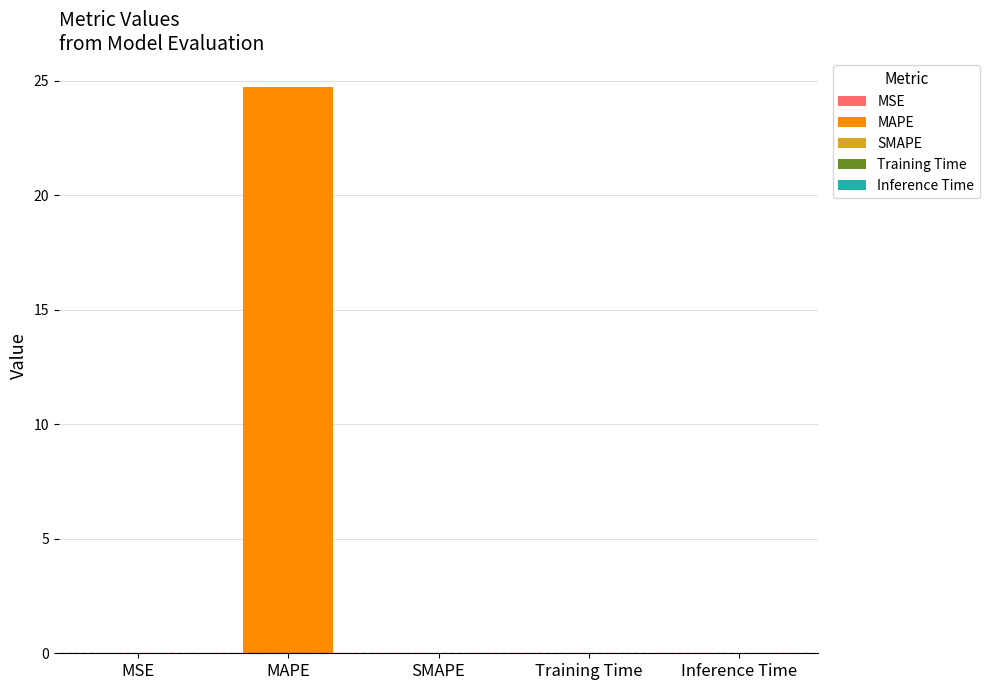

What is the average value?

5.0